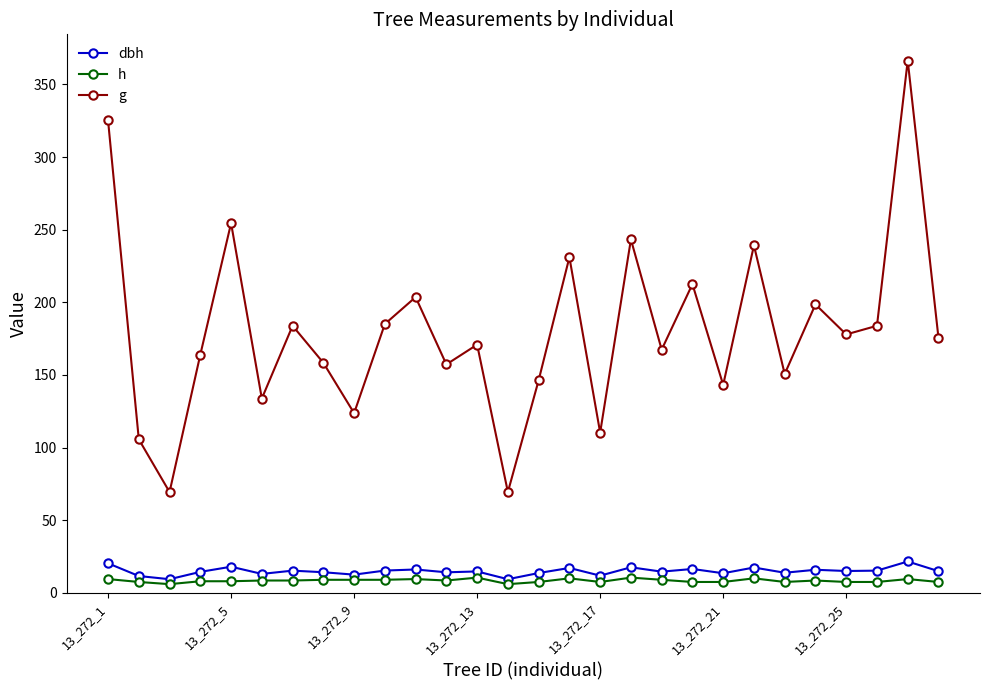

How many interior local peaks does the g series have?

10